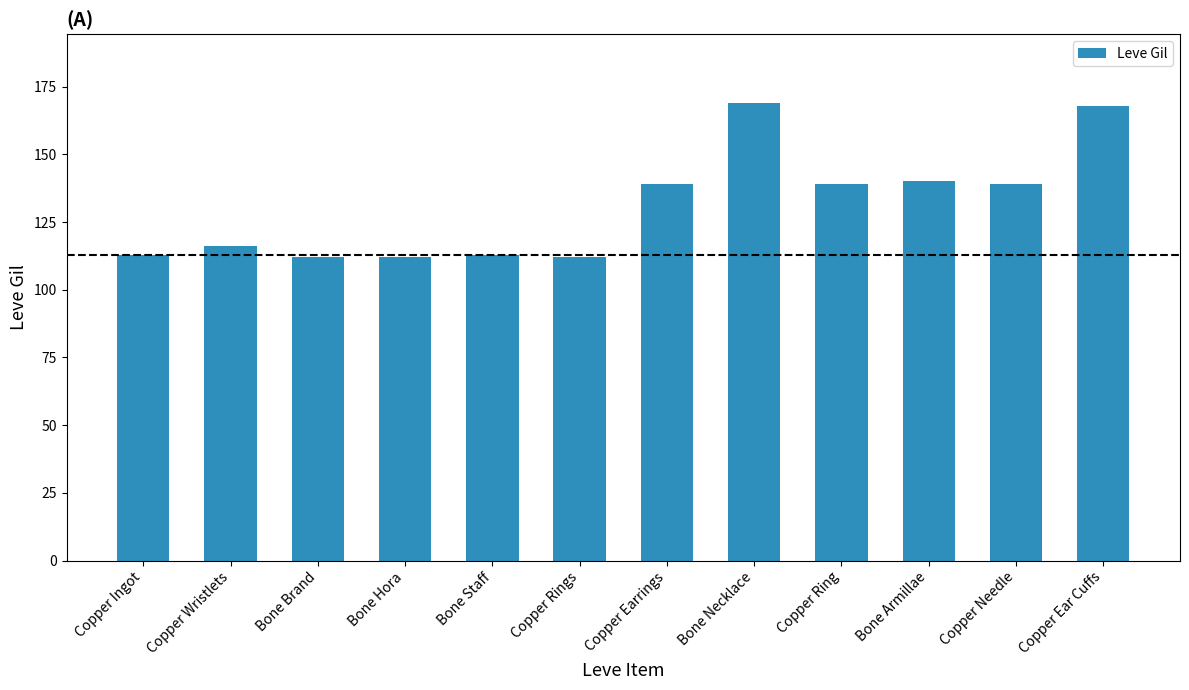

Approximately how many times larger is the value at Bone Brand compared to Copper Ear Cuffs?

0.7